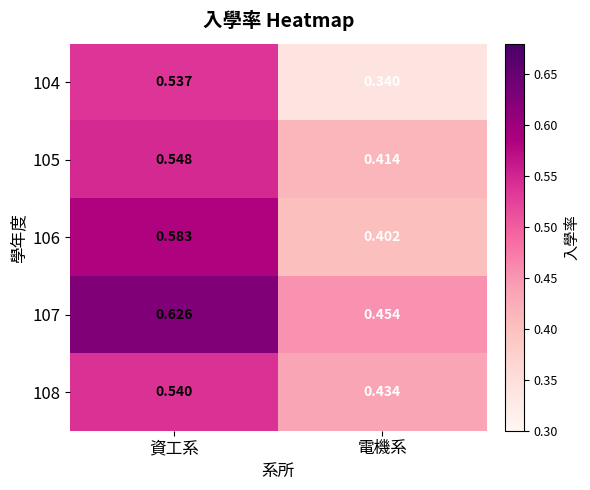

List the labels in order of 108 value, largest first.

資工系, 電機系